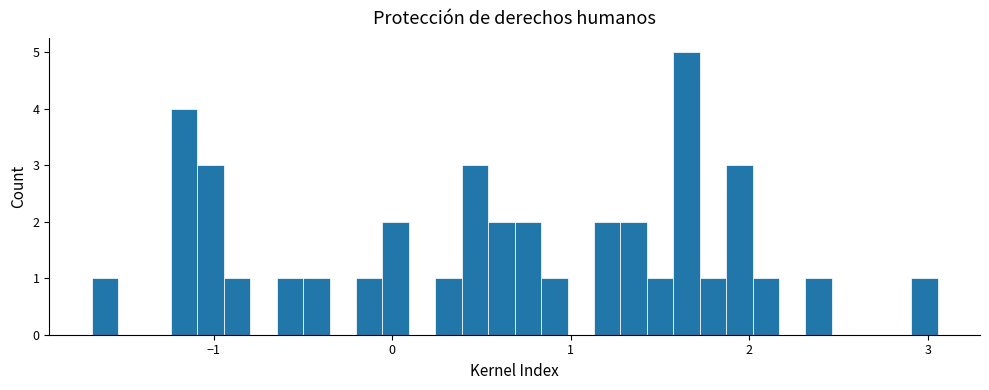

Read against the x-axis, roughly where is the centre of the tallest bar?

1.6